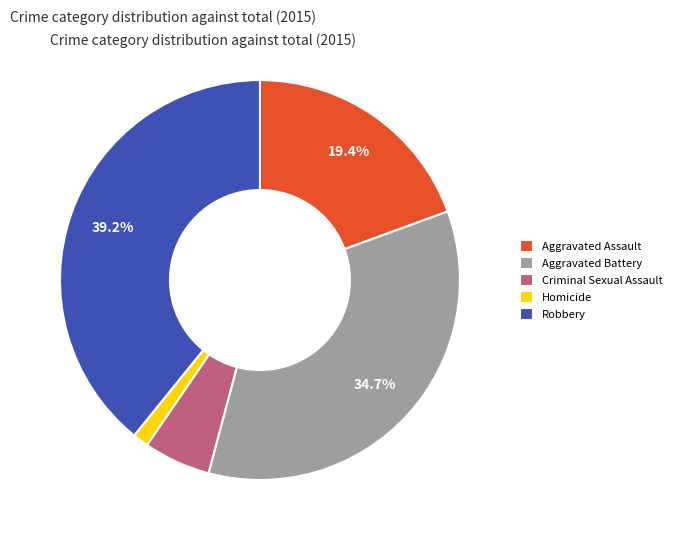

Is there a majority slice in this chart?

No